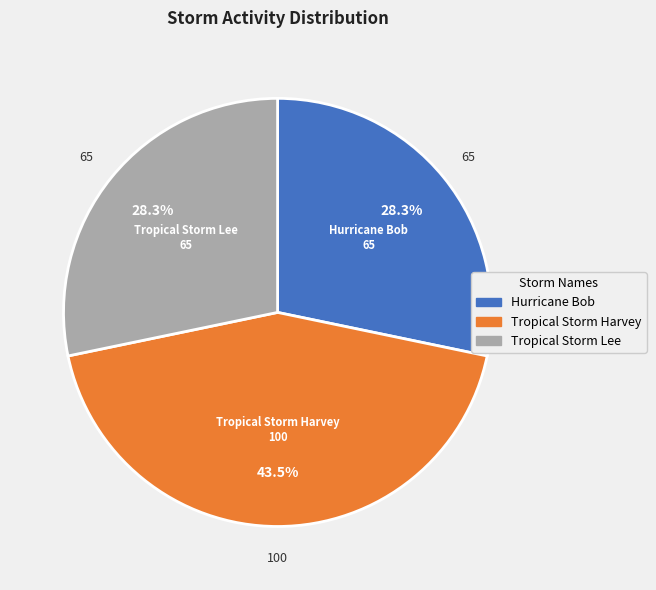

To the nearest percent, what portion does Tropical Storm Lee represent?

28%